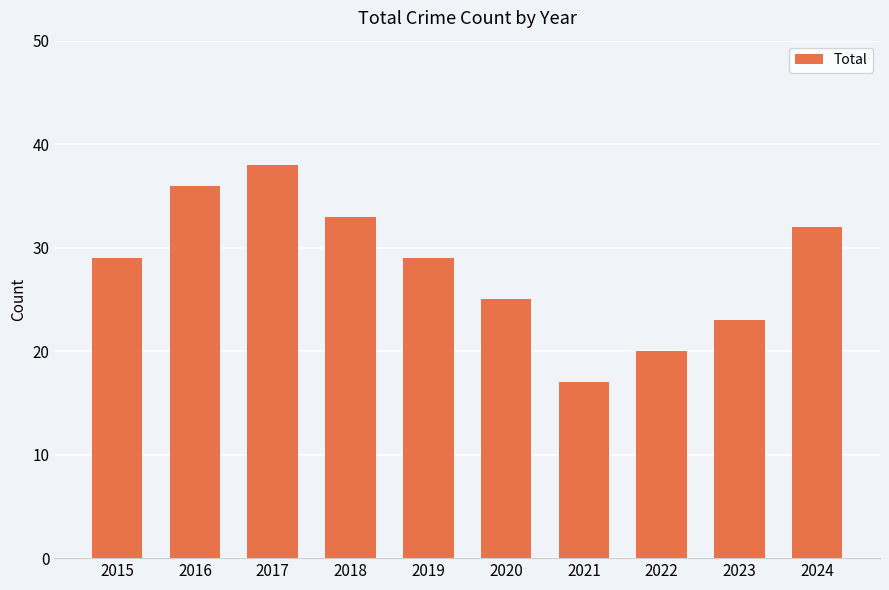

What is the approximate value at 2019?

29